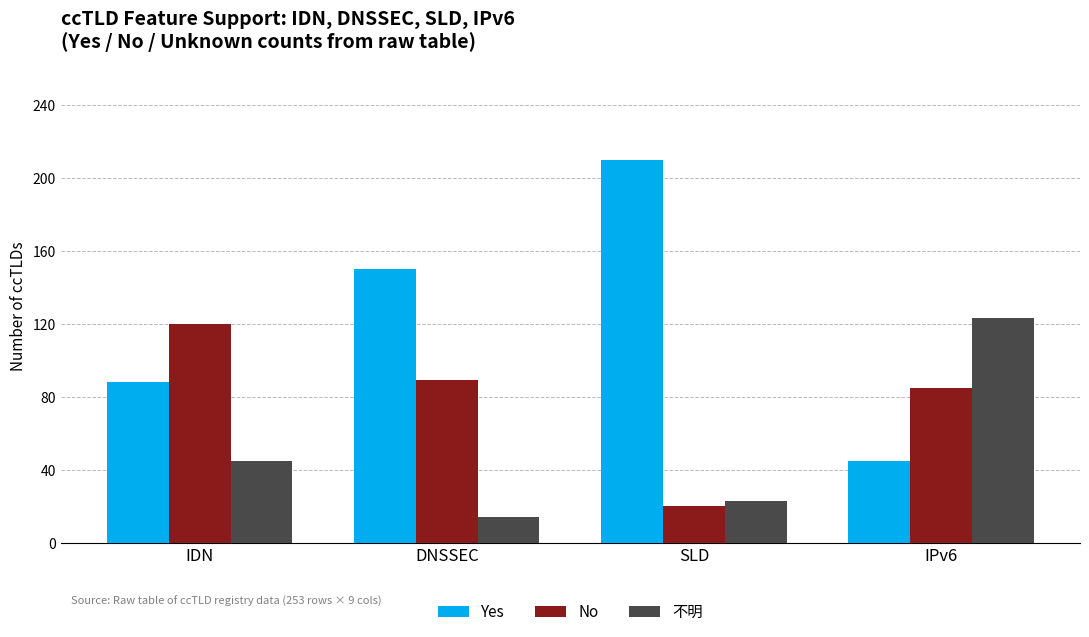

What is the value of the No bar at the 2nd from the left?

89